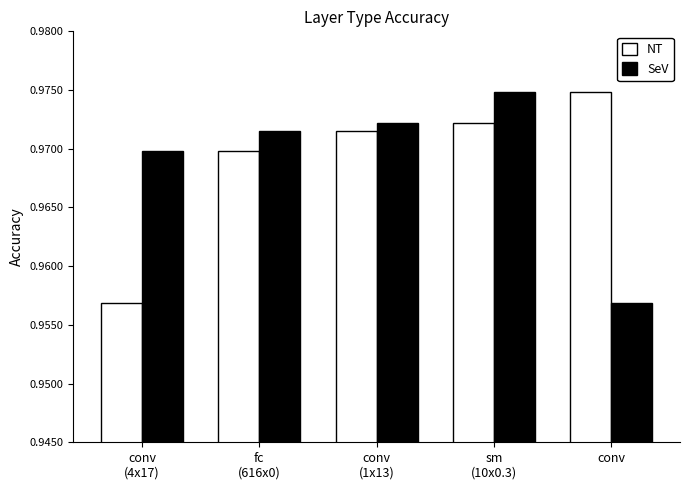

At how many categories does at least one series exceed 0?

5